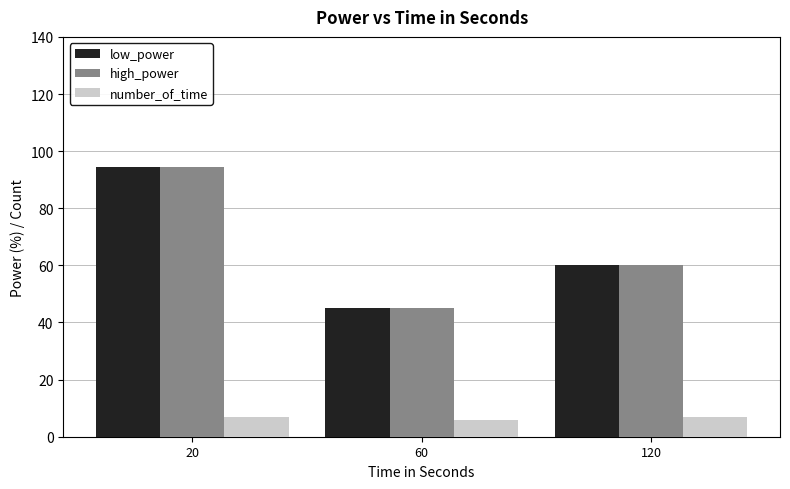

Reading right to left, list all the values displayed in this chart.

low_power: 120=60.0	60=45.0	20=94.3
high_power: 120=60.0	60=45.0	20=94.3
number_of_time: 120=7.0	60=6.0	20=7.0